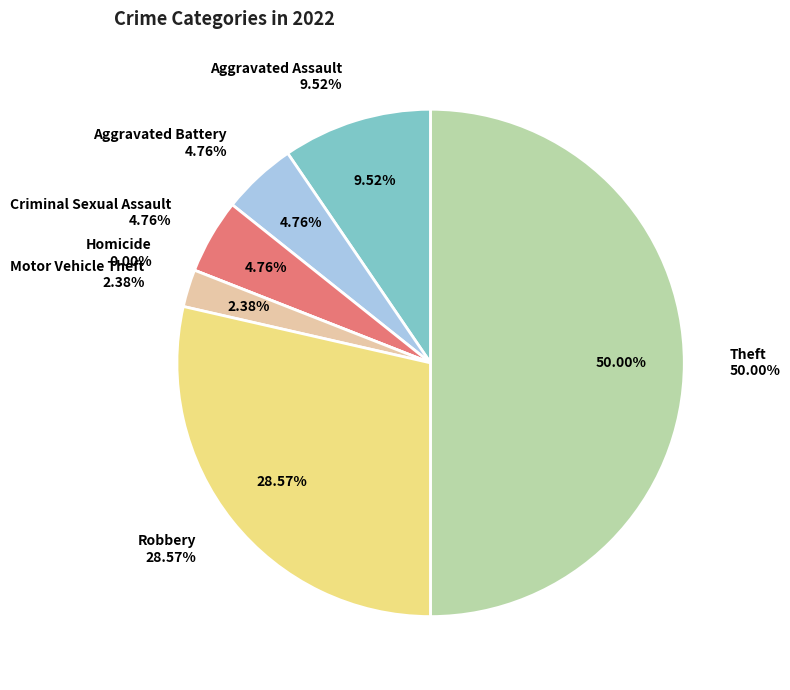

How many slices are in this pie chart?

7